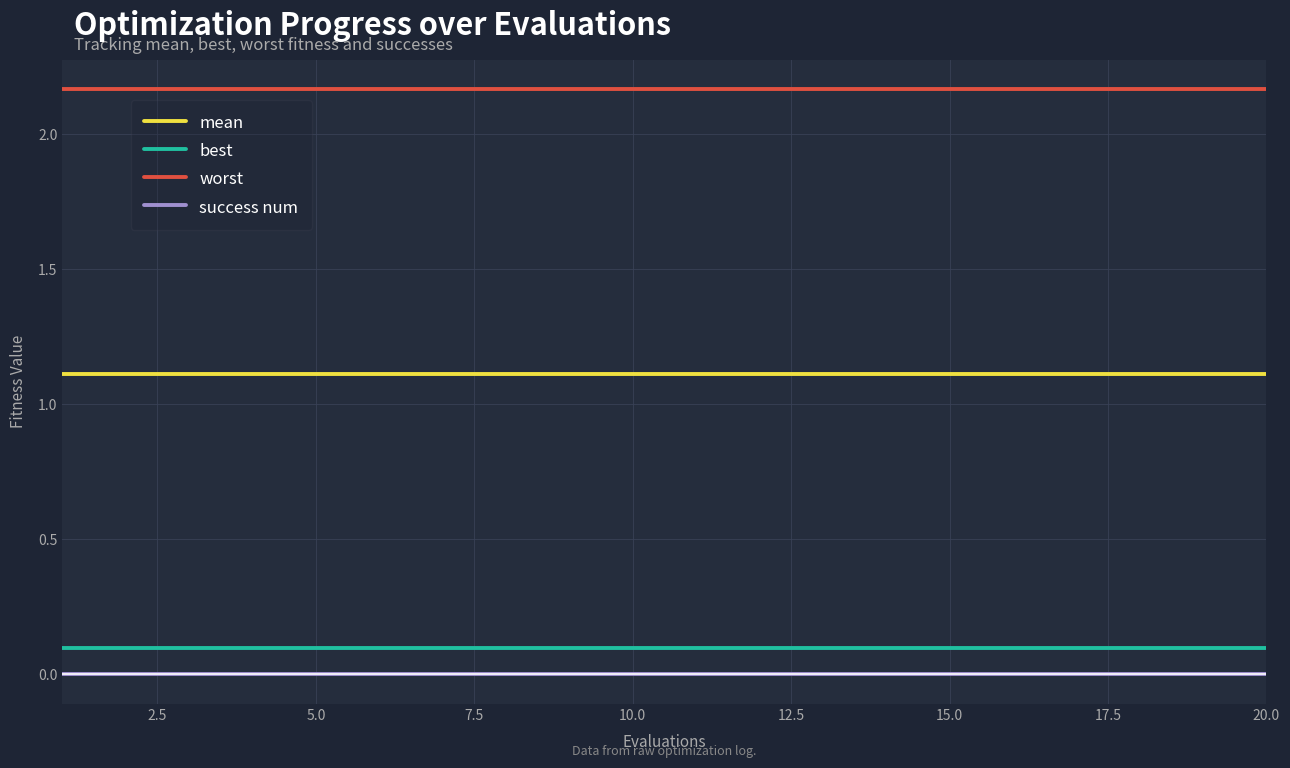

True or false: mean and worst cross at least once.

False